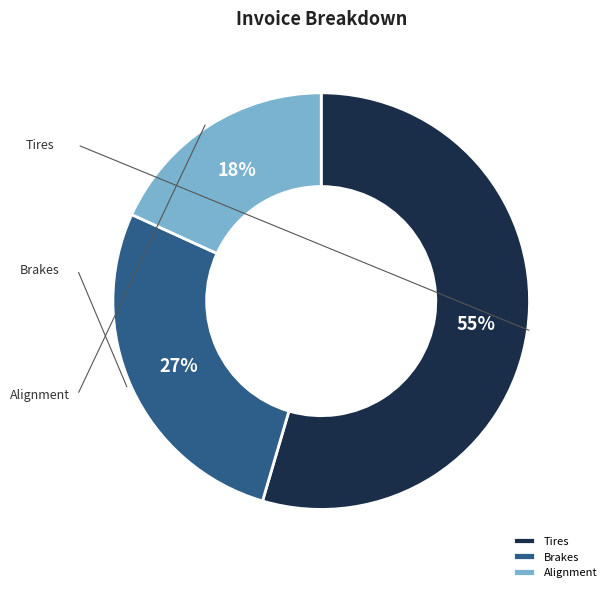

Does Brakes account for over 50% of the chart?

No